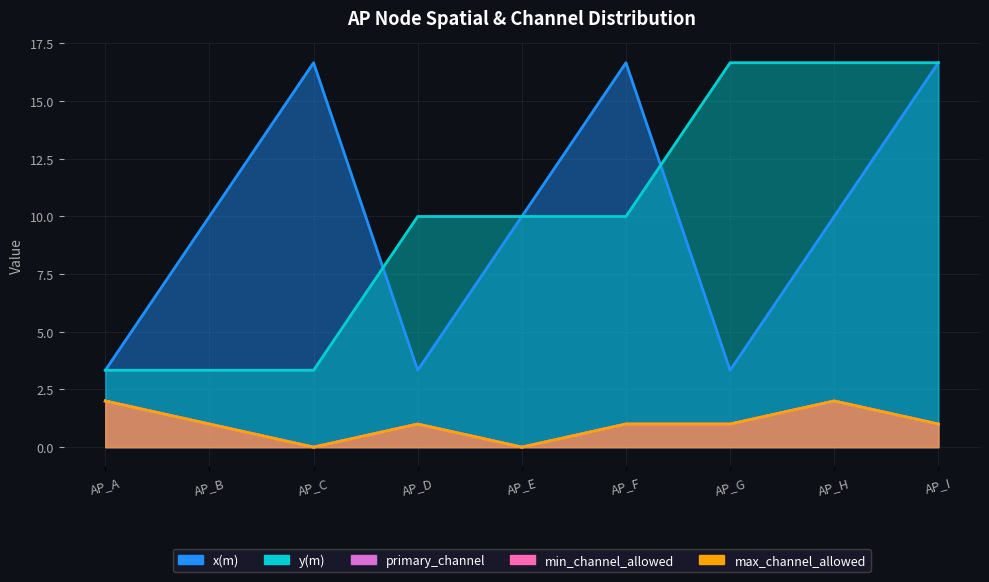

Where is x(m) nearest to the value 10?

AP_B